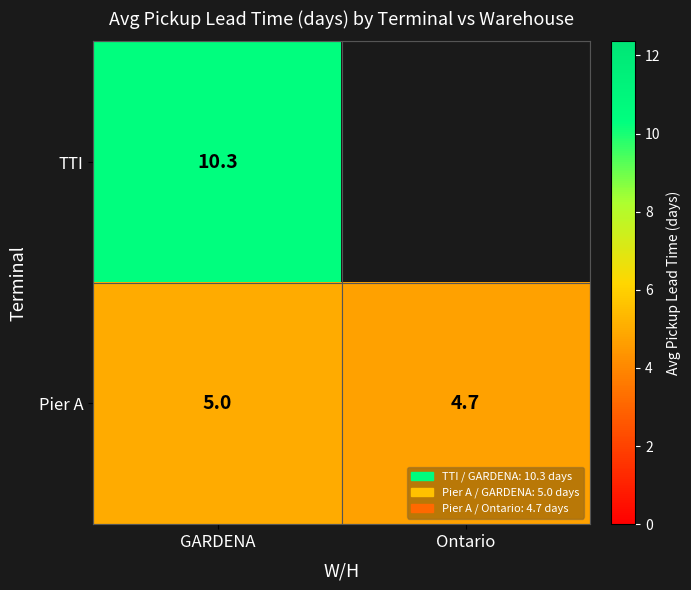

List the labels in order of Pier A value, largest first.

GARDENA, Ontario